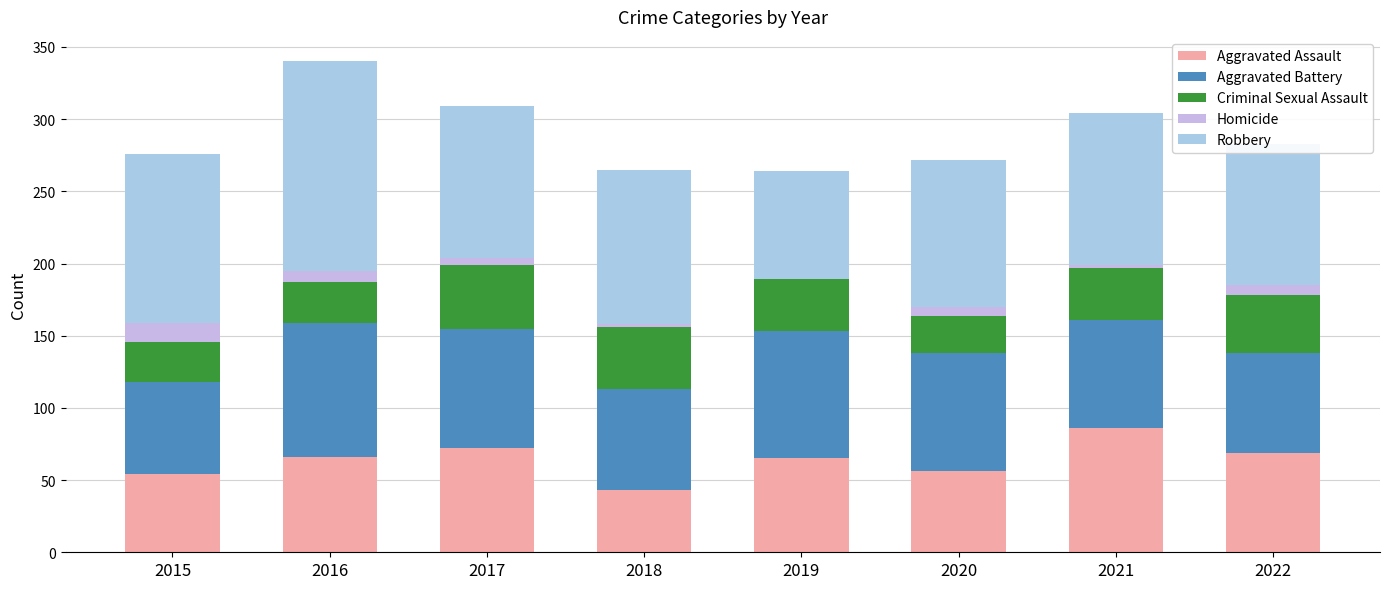

Is it true that Aggravated Assault equals 69 at 2022?

True